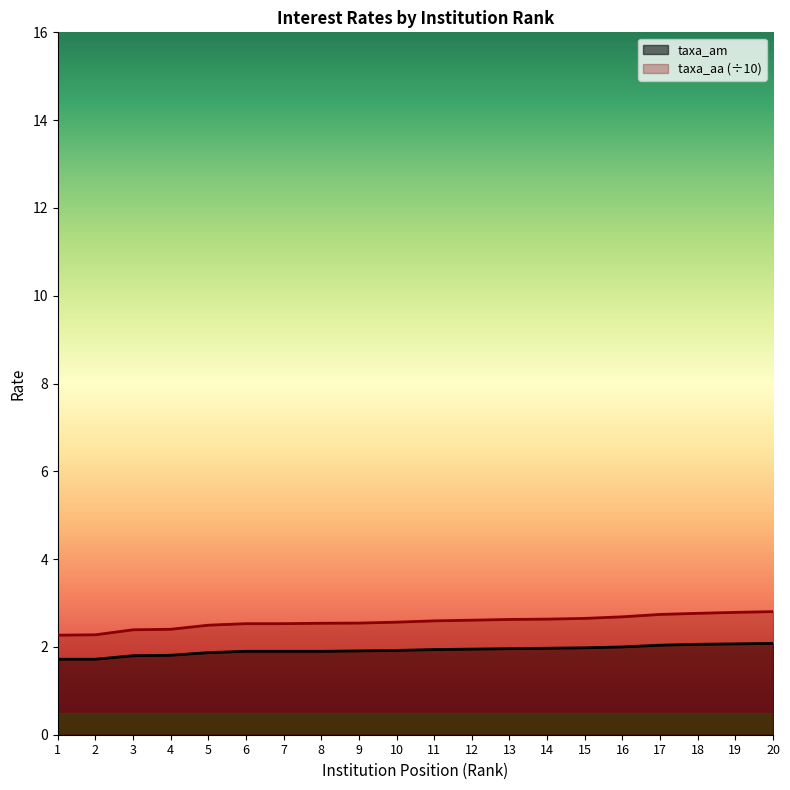

What is the sum of the taxa_am values at 2 and 11?

3.7